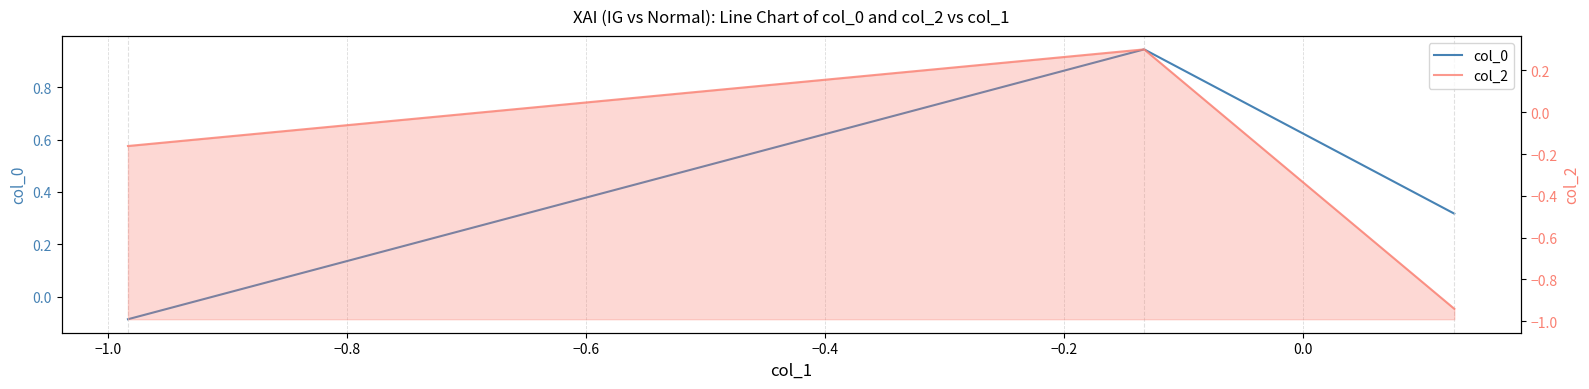

How many values in col_2 are below zero?

2